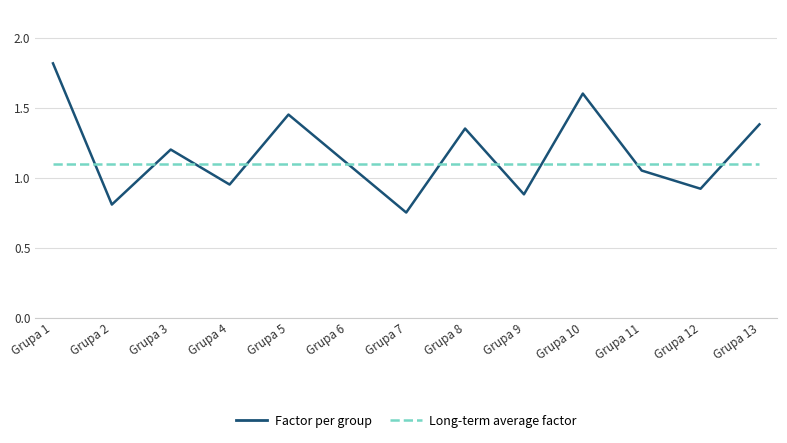

What is the spread (max minus min) of values at Grupa 9?

0.2